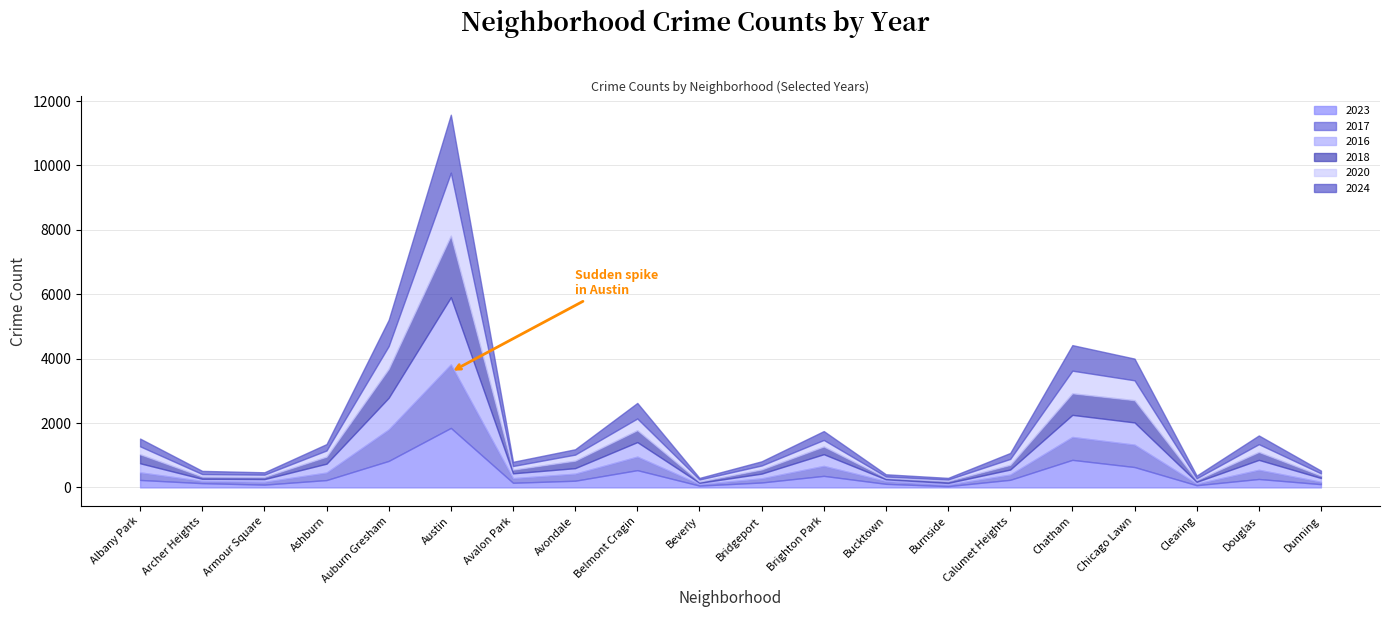

How many series are shown in this chart?

6